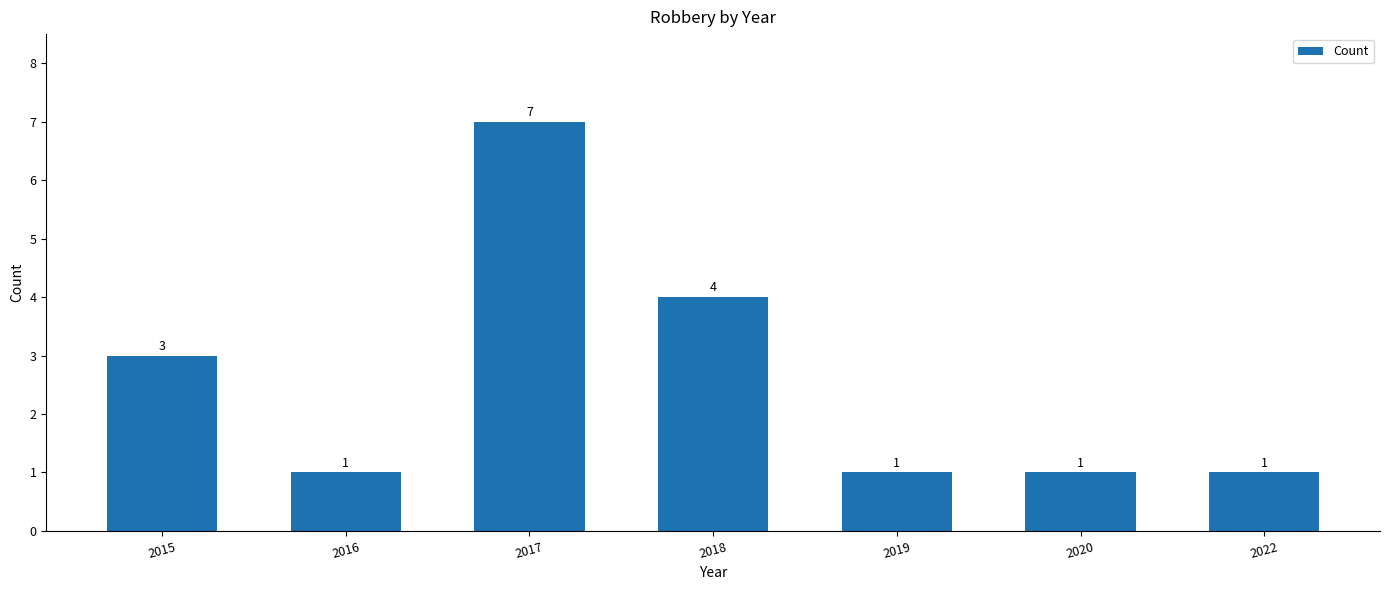

Reading right to left, list all the values displayed in this chart.

1	1	1	4	7	1	3